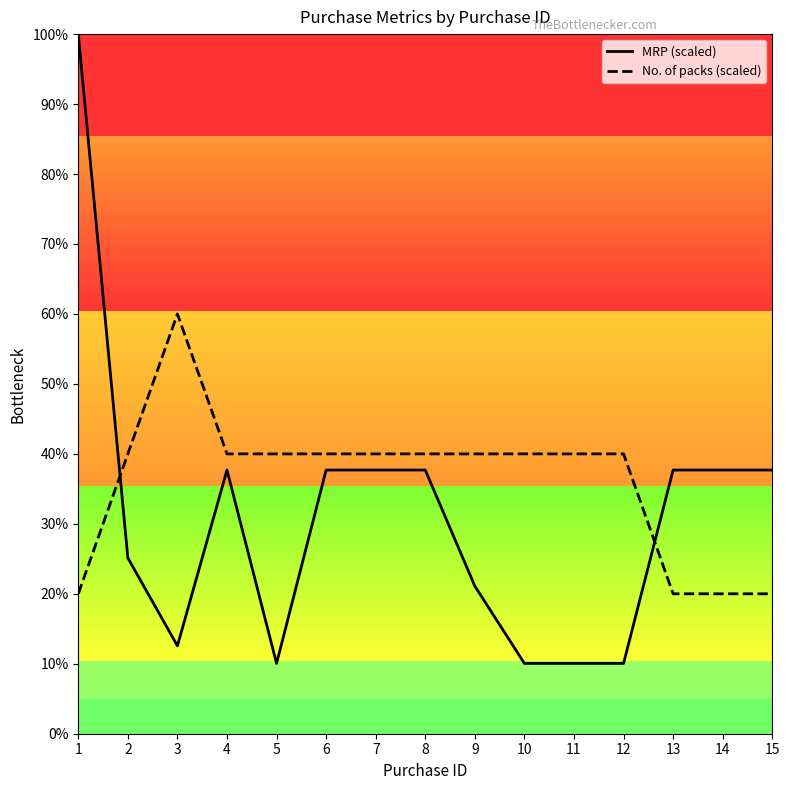

After their last crossing, which series has the higher values: No. of packs (scaled) or MRP (scaled)?

MRP (scaled)